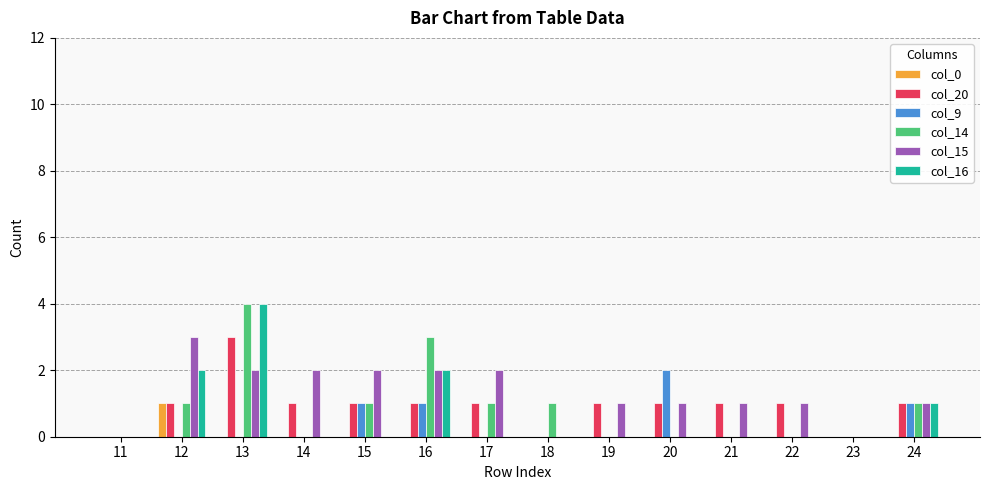

Between 12 and 14, which series saw the biggest shift?

col_16